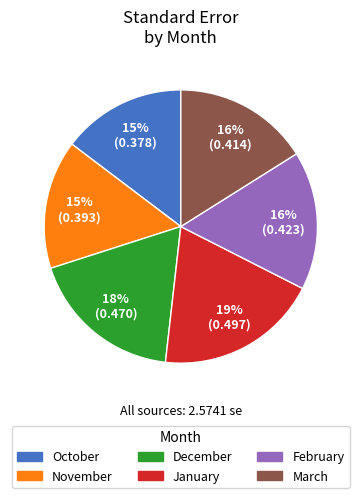

What is the largest slice in the pie chart?

January